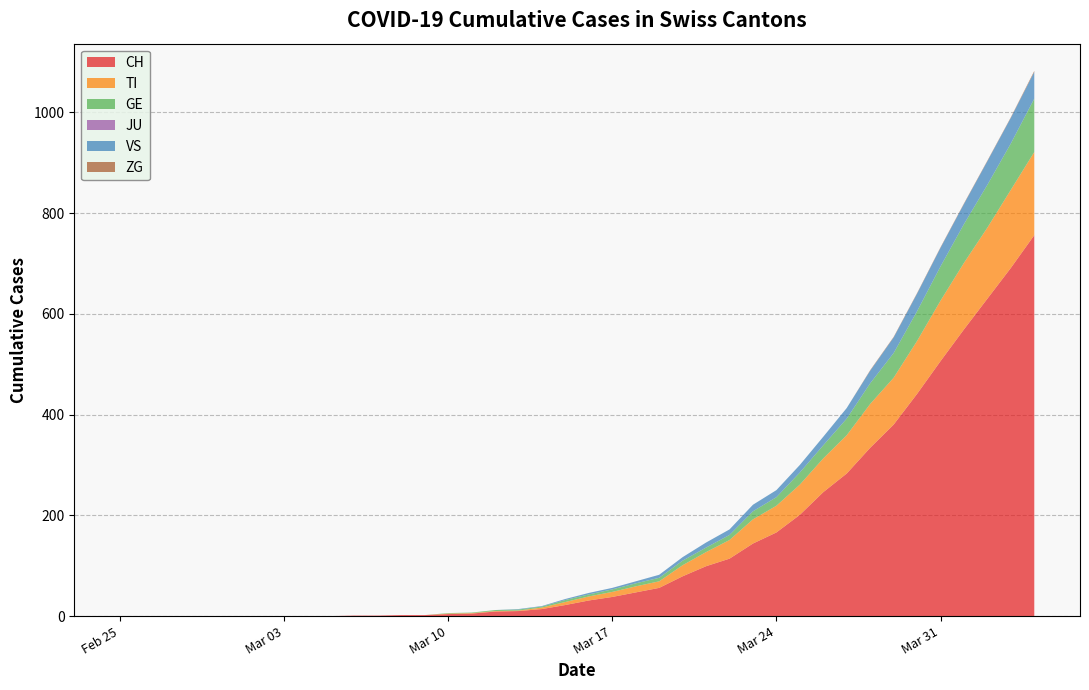

Reading right to left, extract all data points from this chart.

CH: 39=756	38=691	37=630	36=569	35=506	34=441	33=380	32=334	31=283	30=246	29=201	28=166	27=144	26=114	25=99	24=79	23=56	22=47	21=38	20=31	19=22	18=14	17=10	16=9	15=5	14=4	13=2	12=2	11=1	10=1	9=0	8=0	7=0	6=0	5=0	4=0	3=0	2=0	1=0	0=0
TI: 39=165	38=155	37=141	36=132	35=120	34=105	33=93	32=87	31=76	30=67	29=60	28=53	27=48	26=37	25=28	24=22	23=13	22=12	21=10	20=8	19=6	18=3	17=1	16=1	15=1	14=1	13=0	12=0	11=0	10=0	9=0	8=0	7=0	6=0	5=0	4=0	3=0	2=0	1=0	0=0
GE: 39=106	38=92	37=85	36=77	35=68	34=59	33=49	32=41	31=33	30=26	29=24	28=17	27=16	26=10	25=9	24=9	23=7	22=6	21=5	20=4	19=4	18=2	17=2	16=2	15=1	14=1	13=0	12=0	11=0	10=0	9=0	8=0	7=0	6=0	5=0	4=0	3=0	2=0	1=0	0=0
JU: 39=0	38=0	37=0	36=0	35=0	34=0	33=0	32=0	31=0	30=0	29=0	28=0	27=0	26=0	25=0	24=0	23=0	22=0	21=0	20=0	19=0	18=0	17=0	16=0	15=0	14=0	13=0	12=0	11=0	10=0	9=0	8=0	7=0	6=0	5=0	4=0	3=0	2=0	1=0	0=0
VS: 39=53	38=51	37=47	36=40	35=37	34=35	33=31	32=25	31=21	30=17	29=15	28=14	27=13	26=11	25=10	24=7	23=6	22=4	21=3	20=3	19=2	18=1	17=1	16=0	15=0	14=0	13=0	12=0	11=0	10=0	9=0	8=0	7=0	6=0	5=0	4=0	3=0	2=0	1=0	0=0
ZG: 39=2	38=1	37=1	36=1	35=1	34=1	33=1	32=1	31=0	30=0	29=0	28=0	27=0	26=0	25=0	24=0	23=0	22=0	21=0	20=0	19=0	18=0	17=0	16=0	15=0	14=0	13=0	12=0	11=0	10=0	9=0	8=0	7=0	6=0	5=0	4=0	3=0	2=0	1=0	0=0